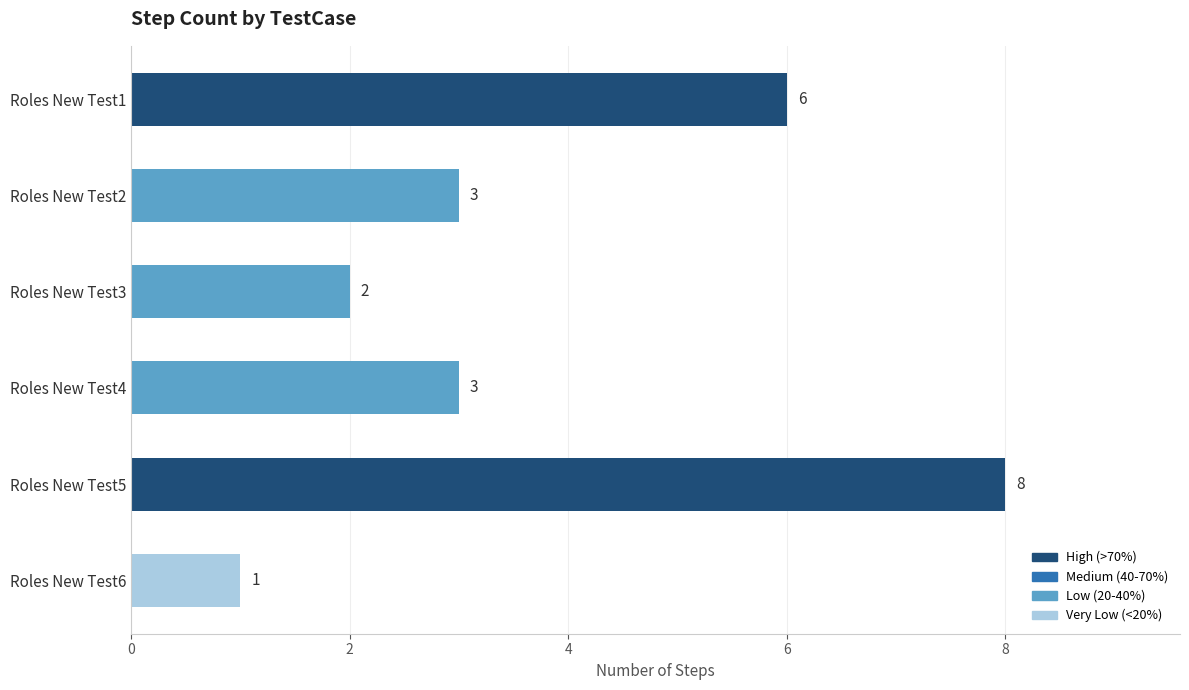

Does the chart contain any negative values?

No